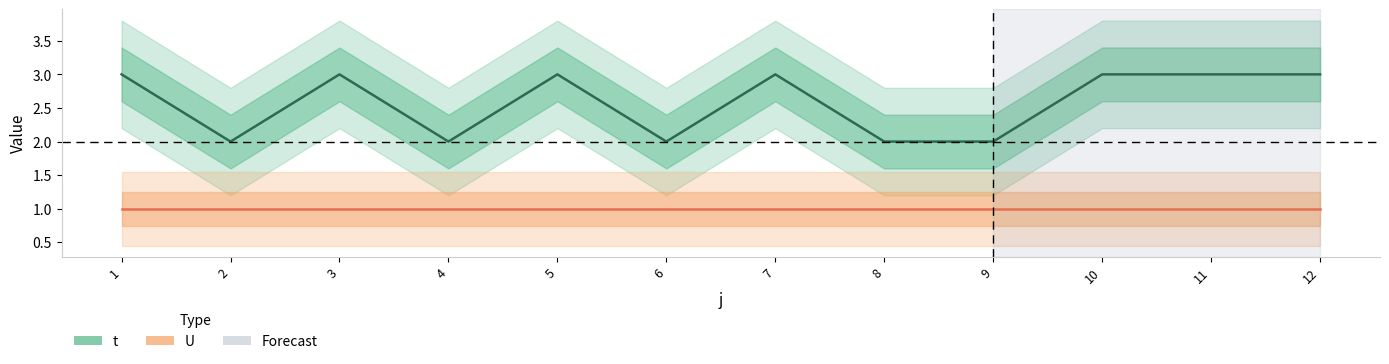

What is the value of the 9th point from the left?

2